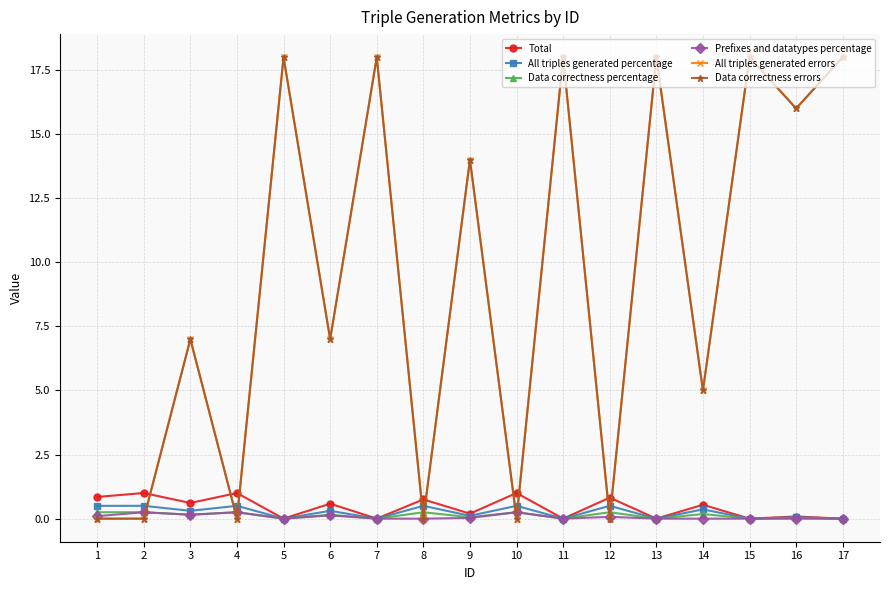

List the labels in order of Total value, largest first.

2, 4, 10, 1, 12, 8, 3, 6, 14, 9, 16, 5, 7, 11, 13, 15, 17